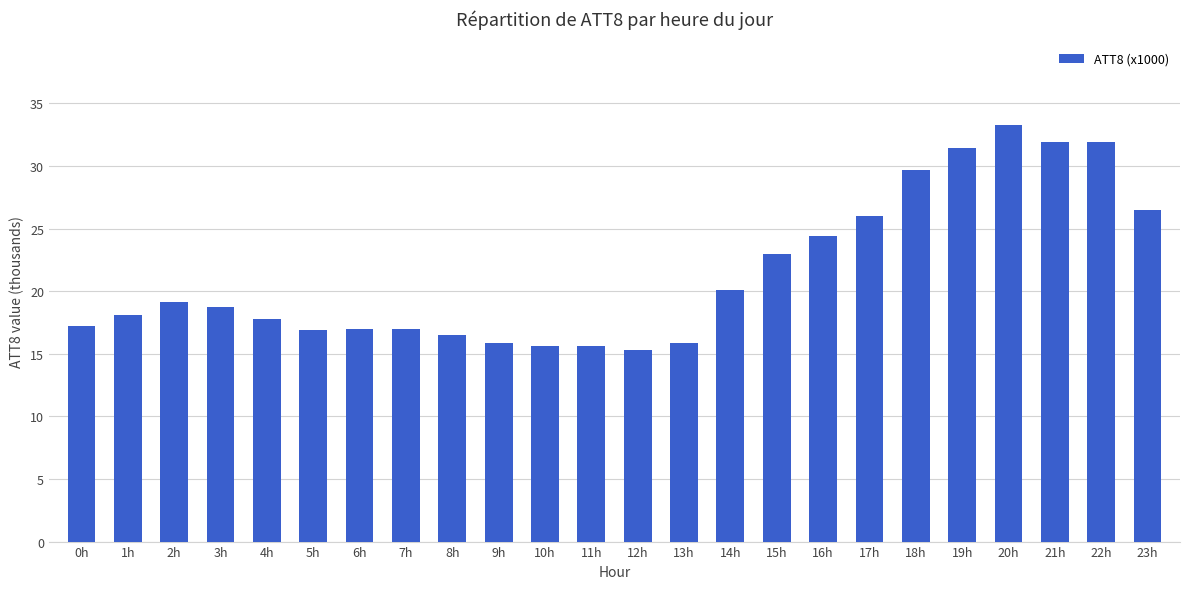

What is the sum of the values at 11h and 20h?

48.9